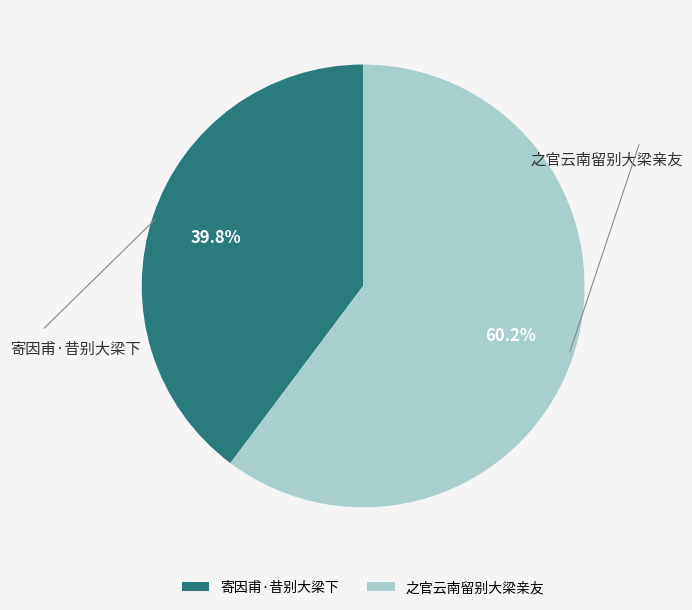

Is it true that 寄因甫·昔别大梁下 is 40% of the pie?

True